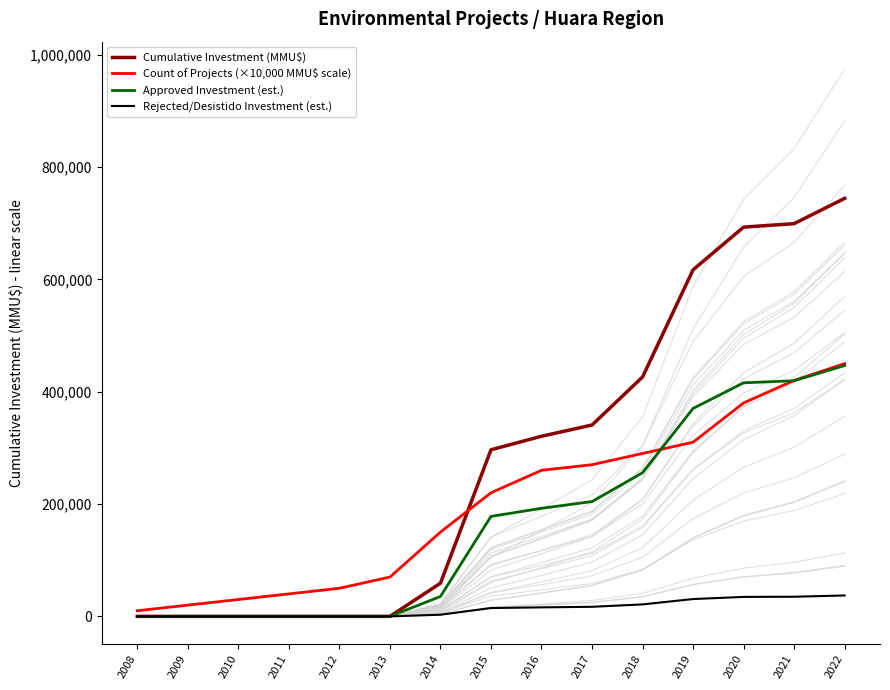

Does the chart have visible grid lines?

No